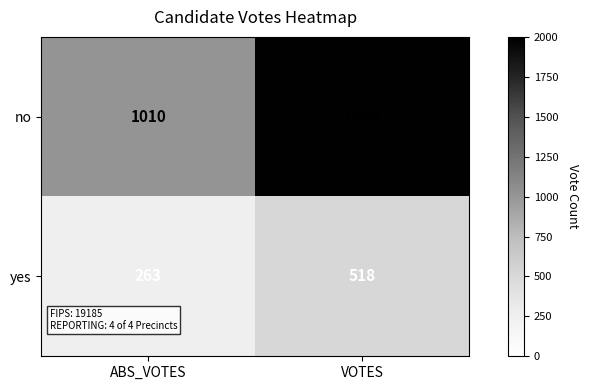

List the series in order of their peak value, highest first.

no, yes